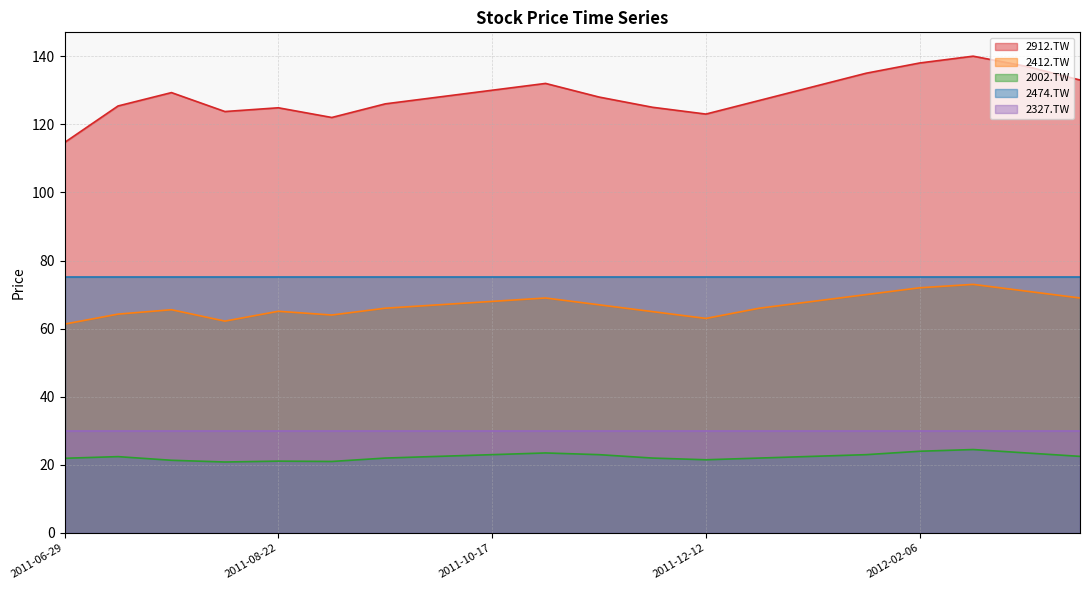

Between 2011-09-05 and 2011-12-26, which series saw the biggest shift?

2912.TW